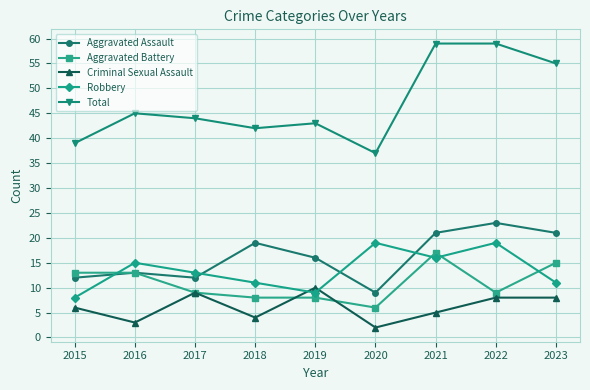

Is the value of Criminal Sexual Assault at 2016 greater than the value of Robbery at 2018?

No